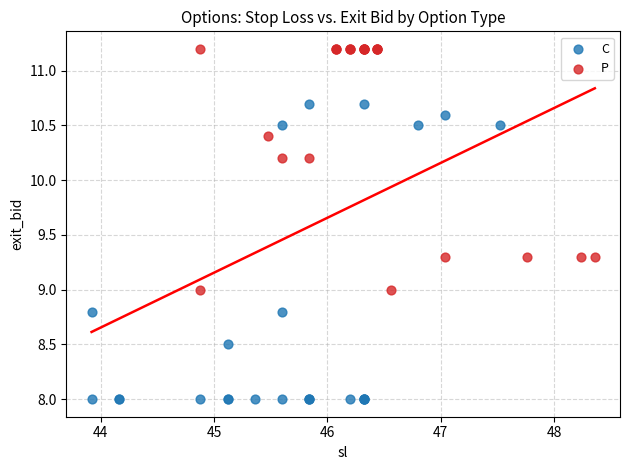

Which series contains the highest Y value?

P